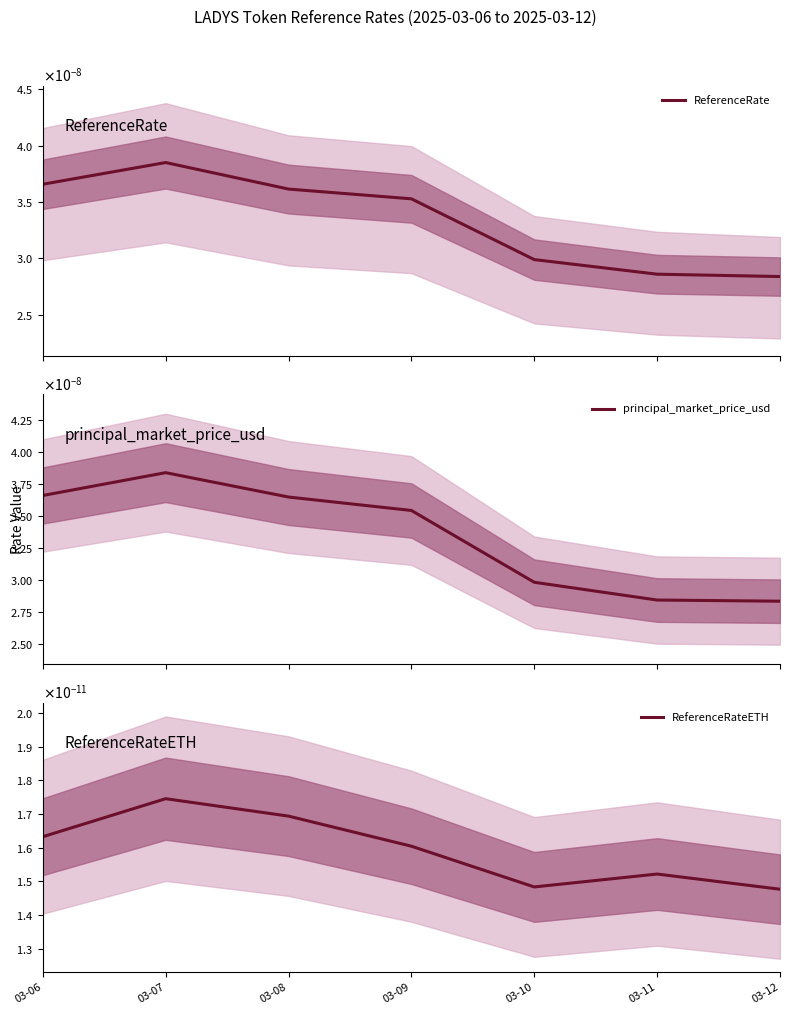

How many categories are shown in the chart?

7